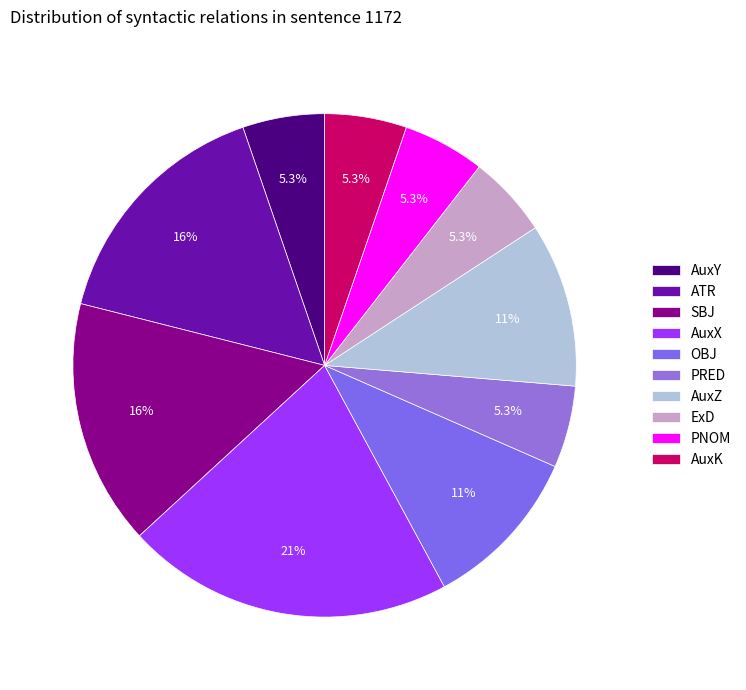

What percentage is NOT represented by AuxZ?

89.5%